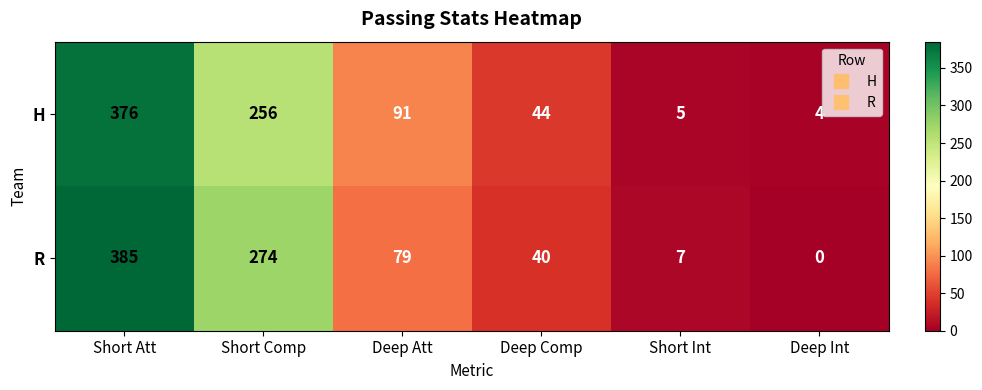

Where is R nearest to the value 192?

Short Comp